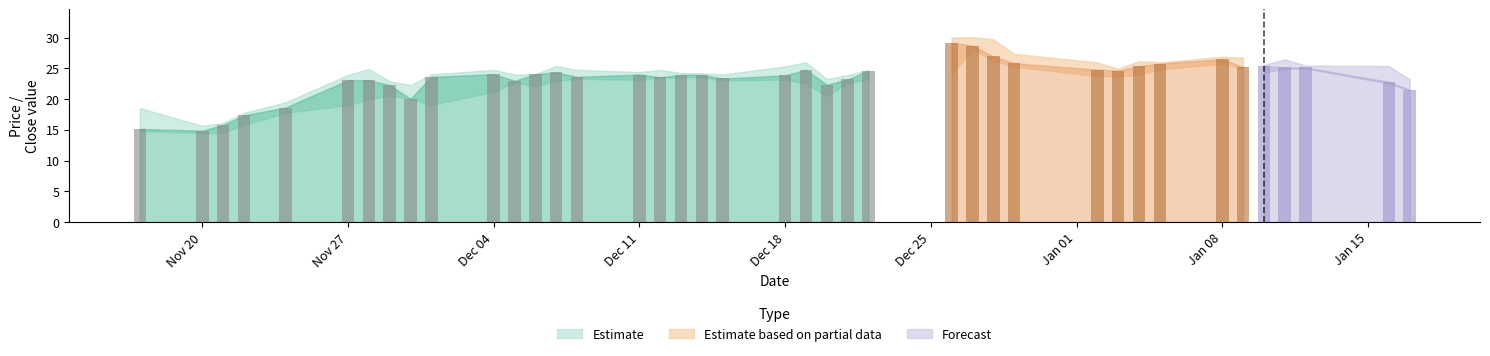

How many distinct data groups are displayed?

1